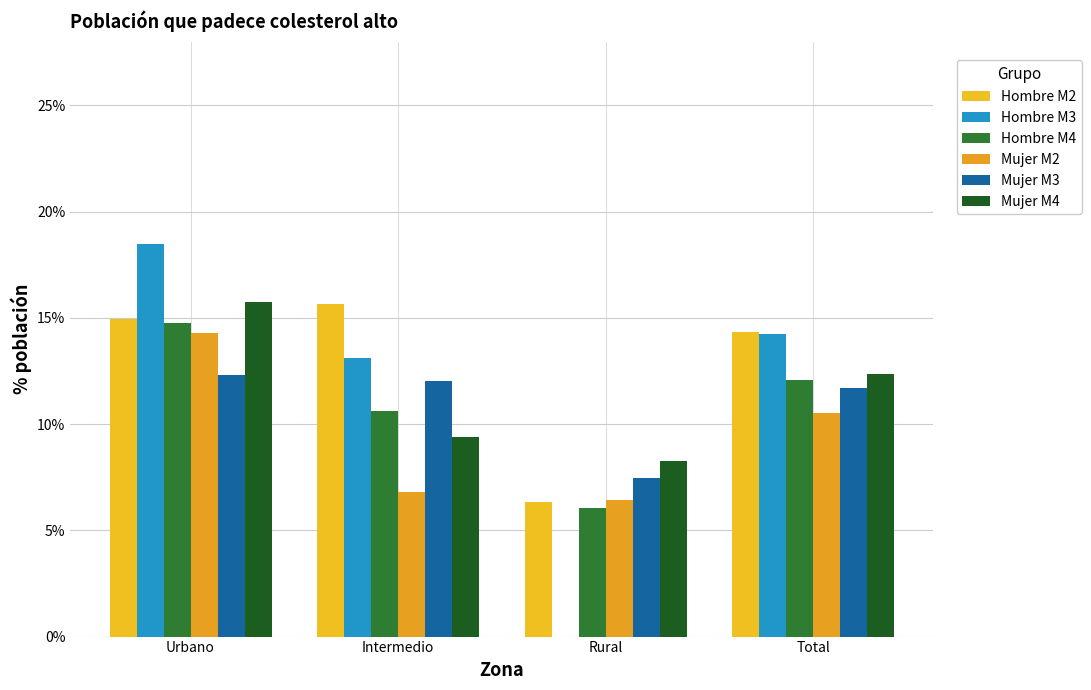

List the labels in order of Mujer M3 value, smallest first.

Rural, Total, Intermedio, Urbano